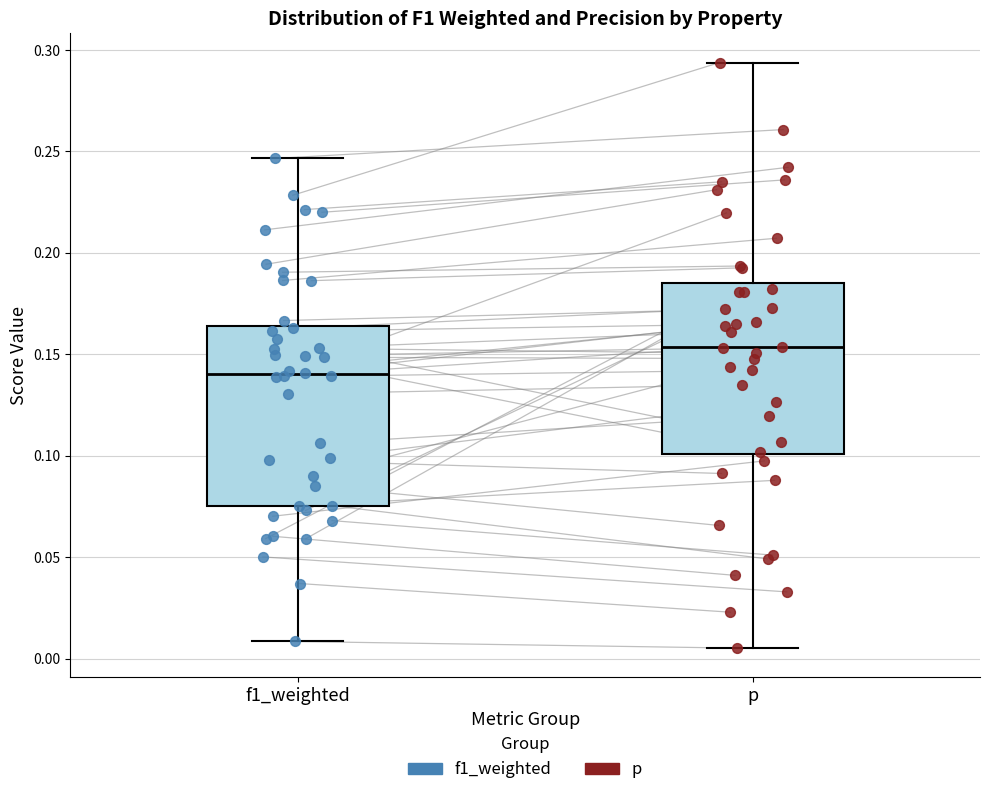

Which box has the lowest median line?

f1_weighted